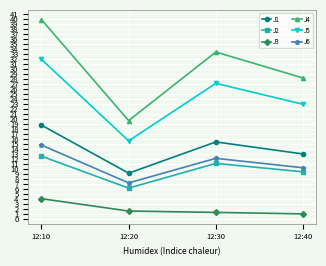

What is the difference between the highest and lowest values at 12:20?

18.1